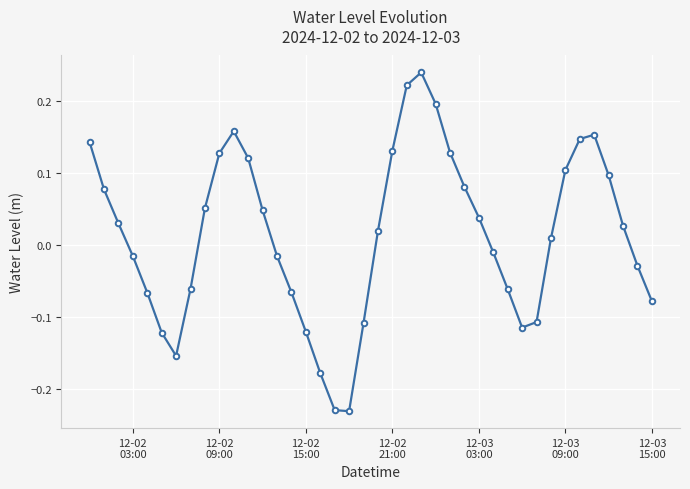

What is the difference between the maximum and minimum values?

0.5